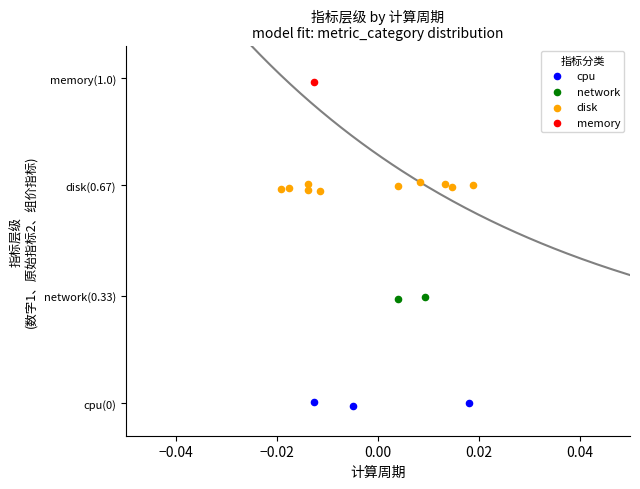

What are all the series names shown in the legend?

cpu, network, disk, memory